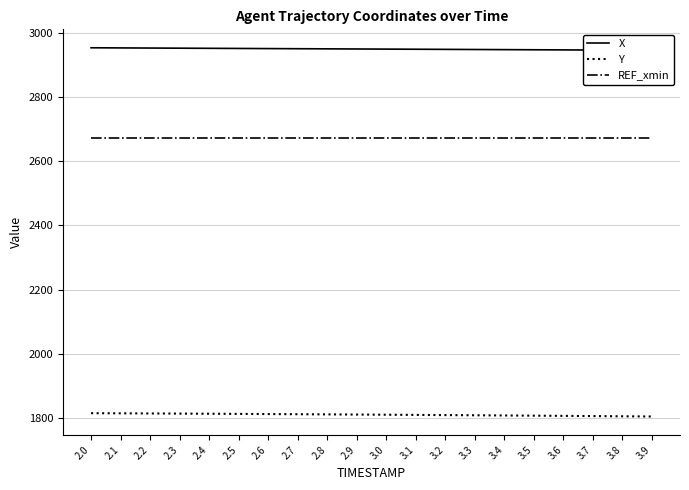

List the series in order of their overall mean, highest first.

X, REF_xmin, Y